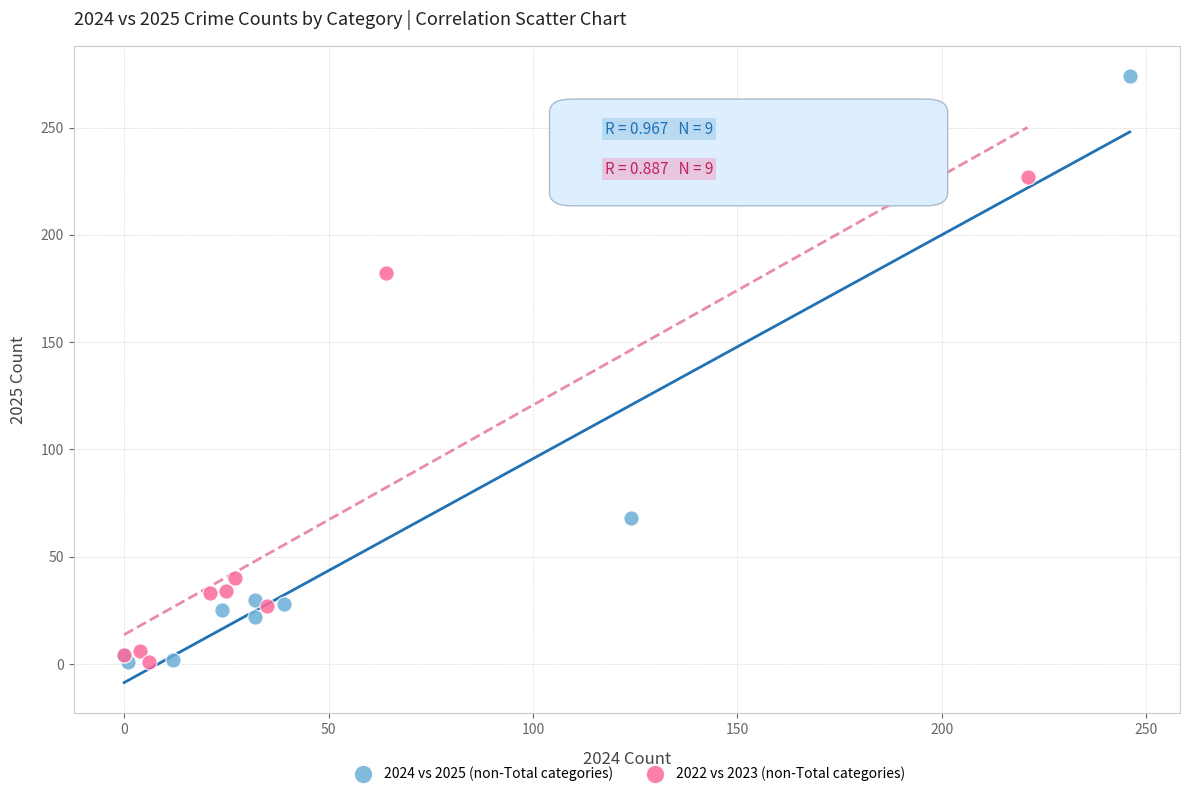

Which series has the widest spread of Y values?

2024 vs 2025 (non-Total categories)